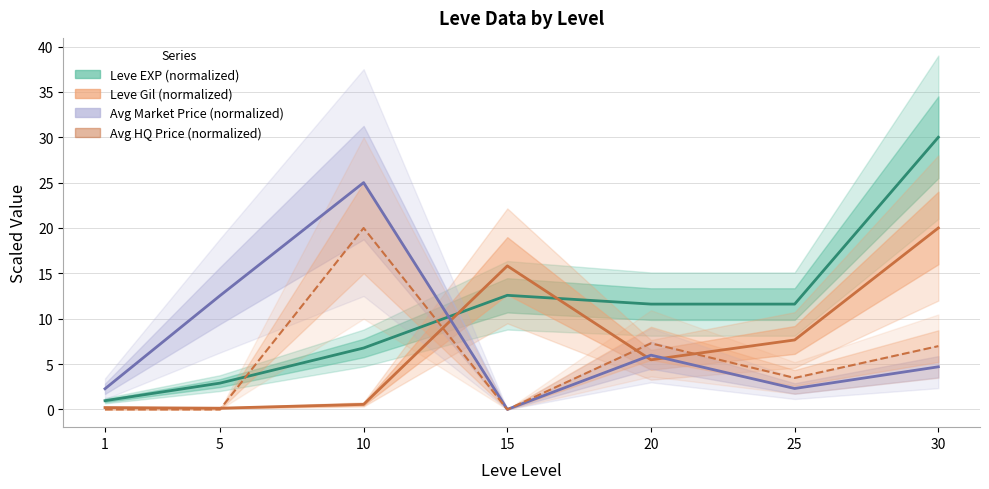

True or false: Leve EXP (normalized) has a value of 1.3 at 1.

False